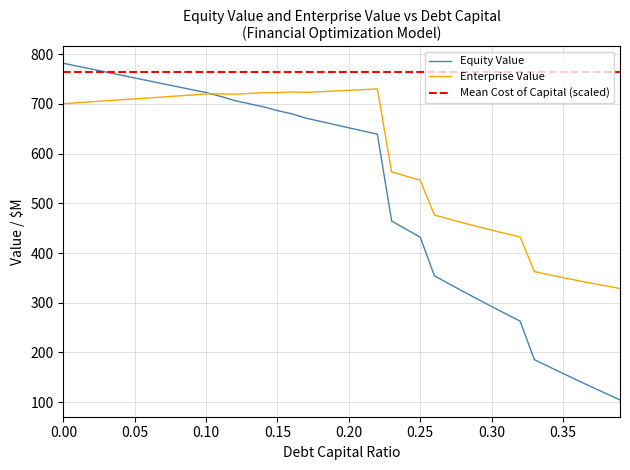

List the labels in order of equity_value value, smallest first.

0.39, 0.38, 0.37, 0.36, 0.35, 0.34, 0.33, 0.32, 0.31, 0.3, 0.29, 0.28, 0.27, 0.26, 0.25, 0.24, 0.23, 0.22, 0.21, 0.2, 0.19, 0.18, 0.17, 0.16, 0.15, 0.14, 0.13, 0.12, 0.11, 0.1, 0.09, 0.08, 0.07, 0.06, 0.05, 0.04, 0.03, 0.02, 0.01, 0.0